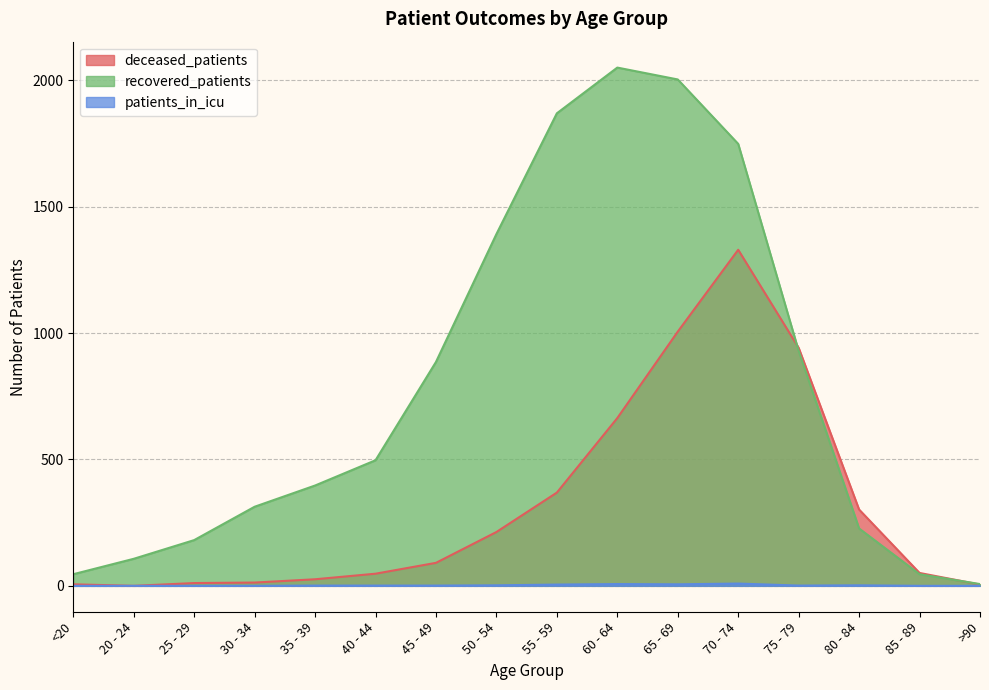

Reading right to left, list all the values displayed in this chart.

deceased_patients: 5	51	302	942	1330	1006	664	369	213	91	48	26	13	11	0	6
recovered_patients: 7	46	227	930	1749	2004	2051	1870	1392	886	497	397	313	181	107	46
patients_in_icu: 0	0	2	1	9	6	7	5	2	1	1	1	0	0	0	0